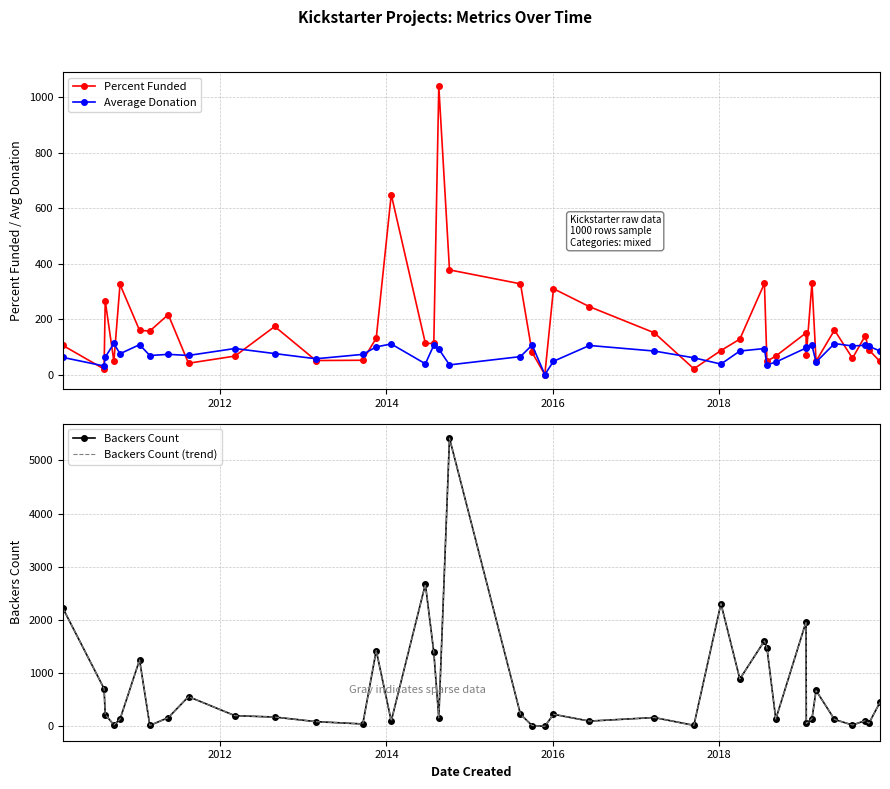

What is the difference between the maximum and minimum values in the Average Donation series?

112.2